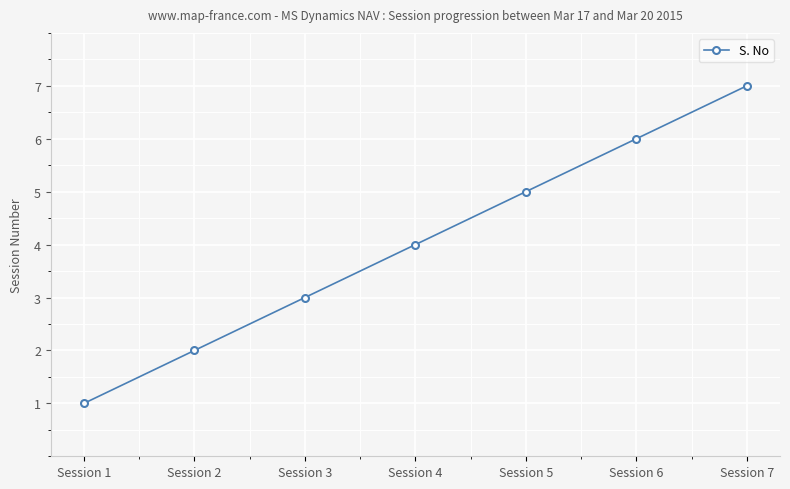

What is the change in value from Session 2 to Session 7?

+5